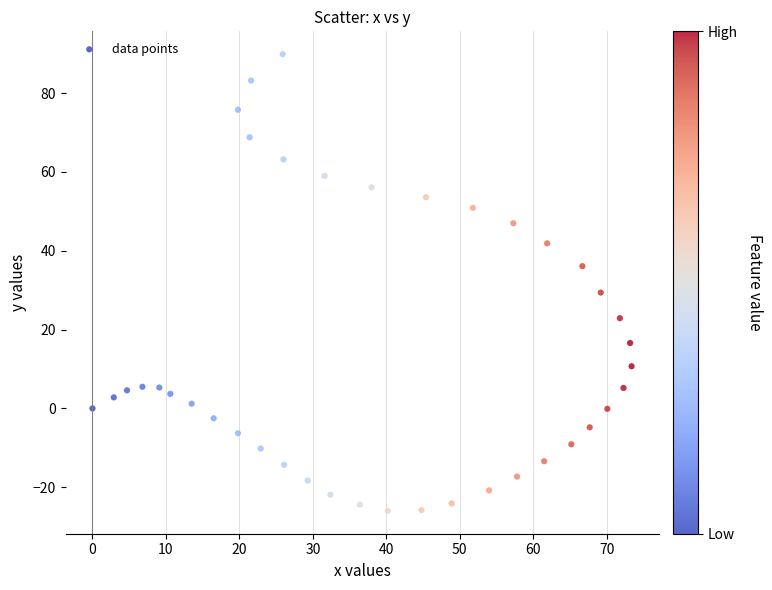

What is the range of Y values (max minus min)?

115.9